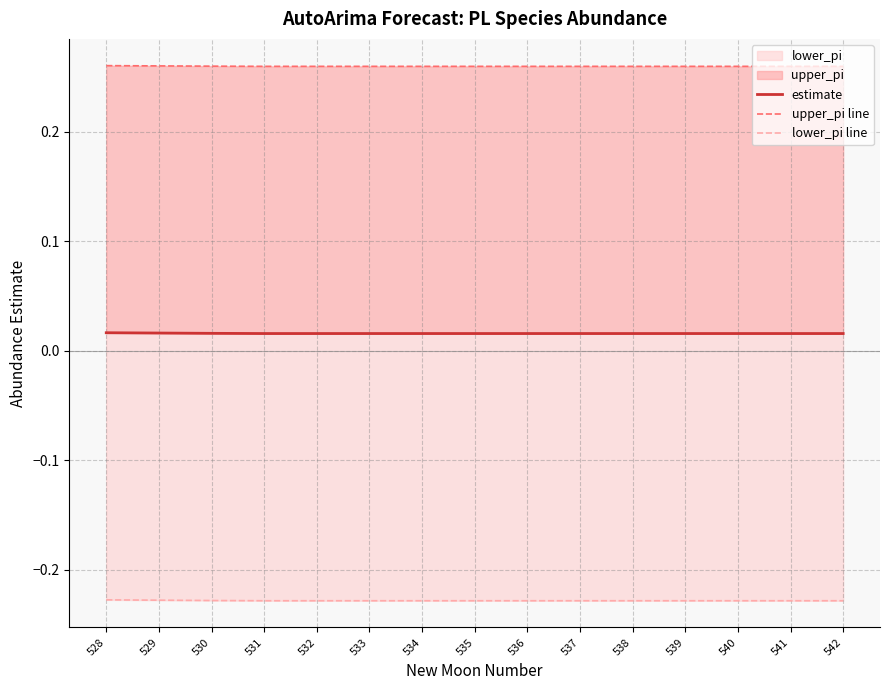

Which series has the widest spread of values?

lower_pi line